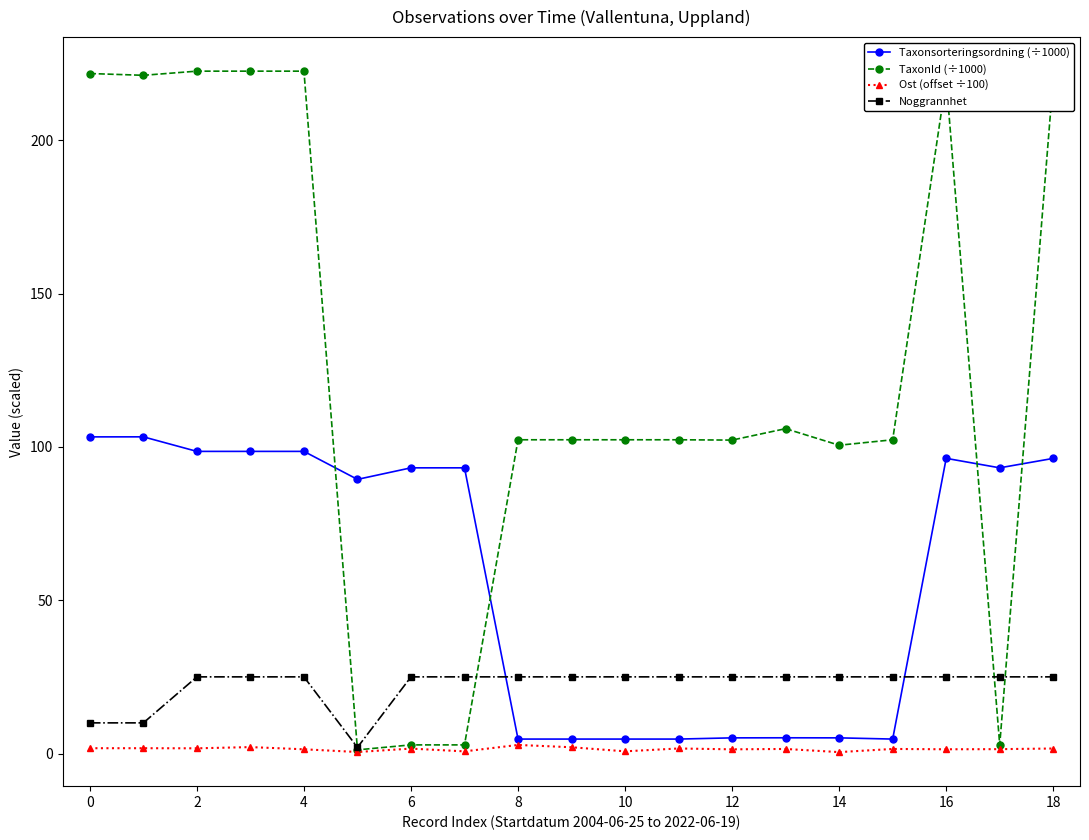

What is the greatest value displayed?

222.5